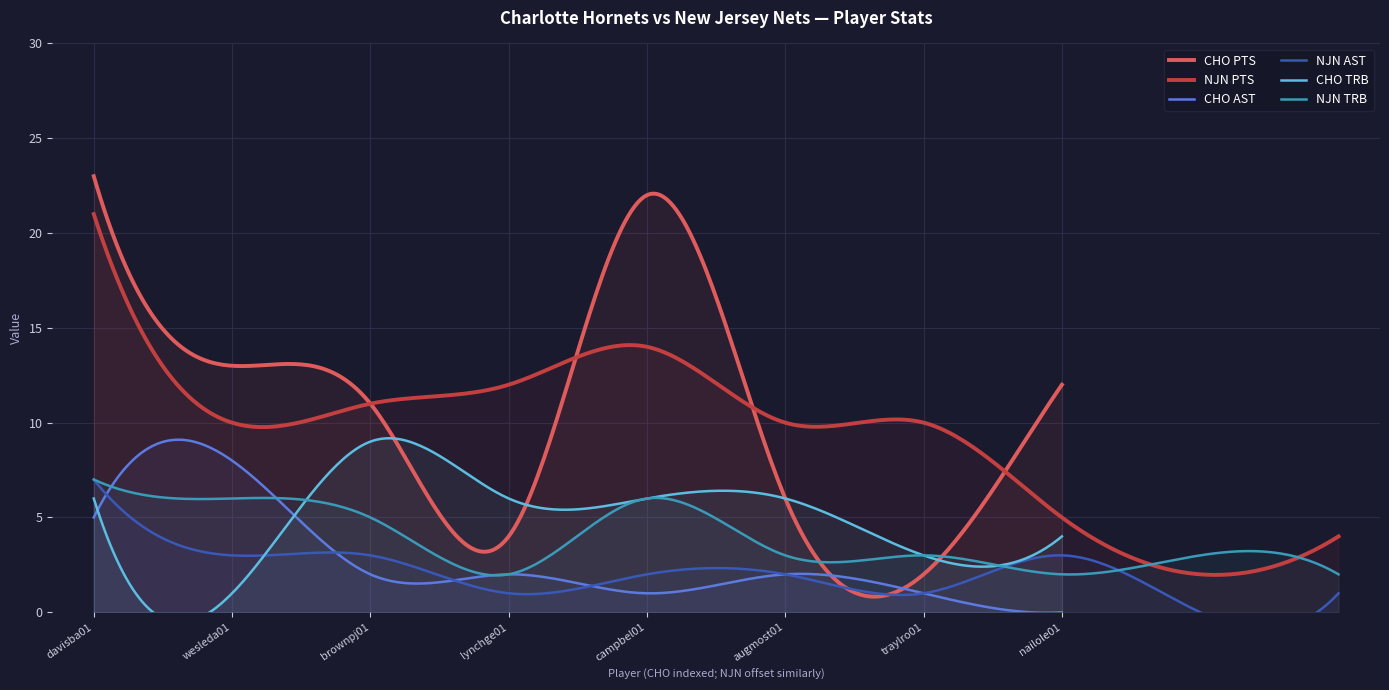

Which series has the largest range (max minus min)?

CHO PTS